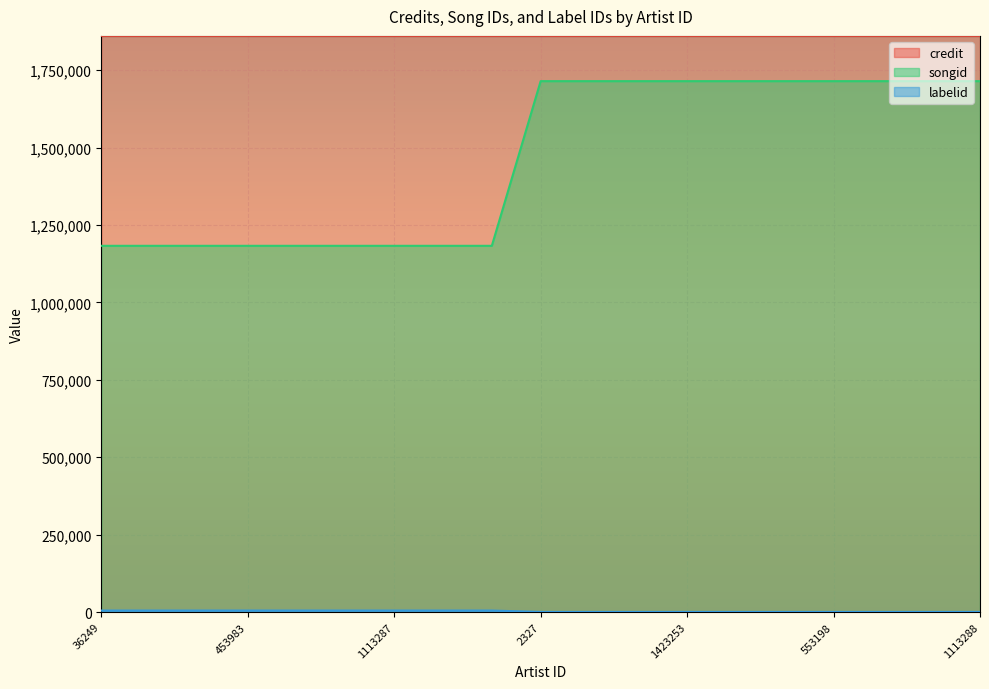

How many values in the songid series are below 1714524?

9